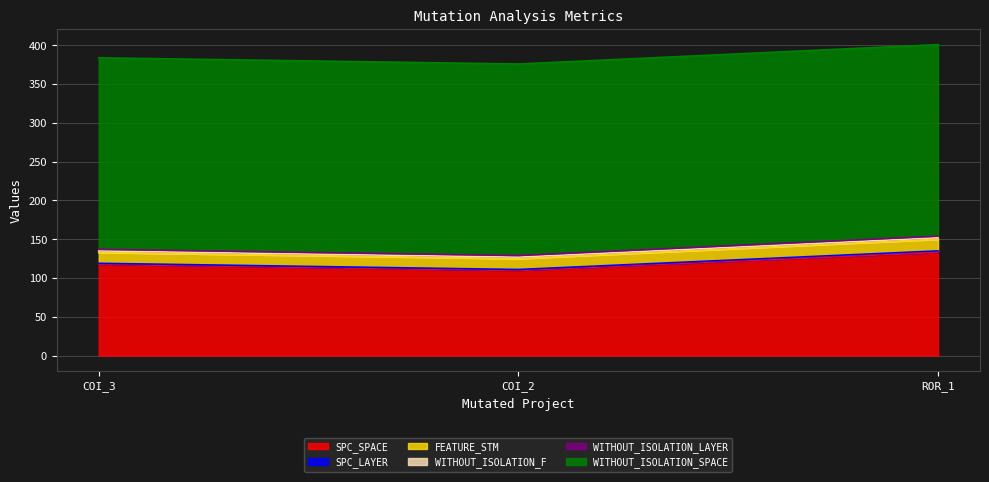

Rank the series at AutoResponder.EmailSystem.Client.COI_3 from highest to lowest value.

WITHOUT_ISOLATION_SPACE, SPC_SPACE, FEATURE_STM, WITHOUT_ISOLATION_F, WITHOUT_ISOLATION_LAYER, SPC_LAYER